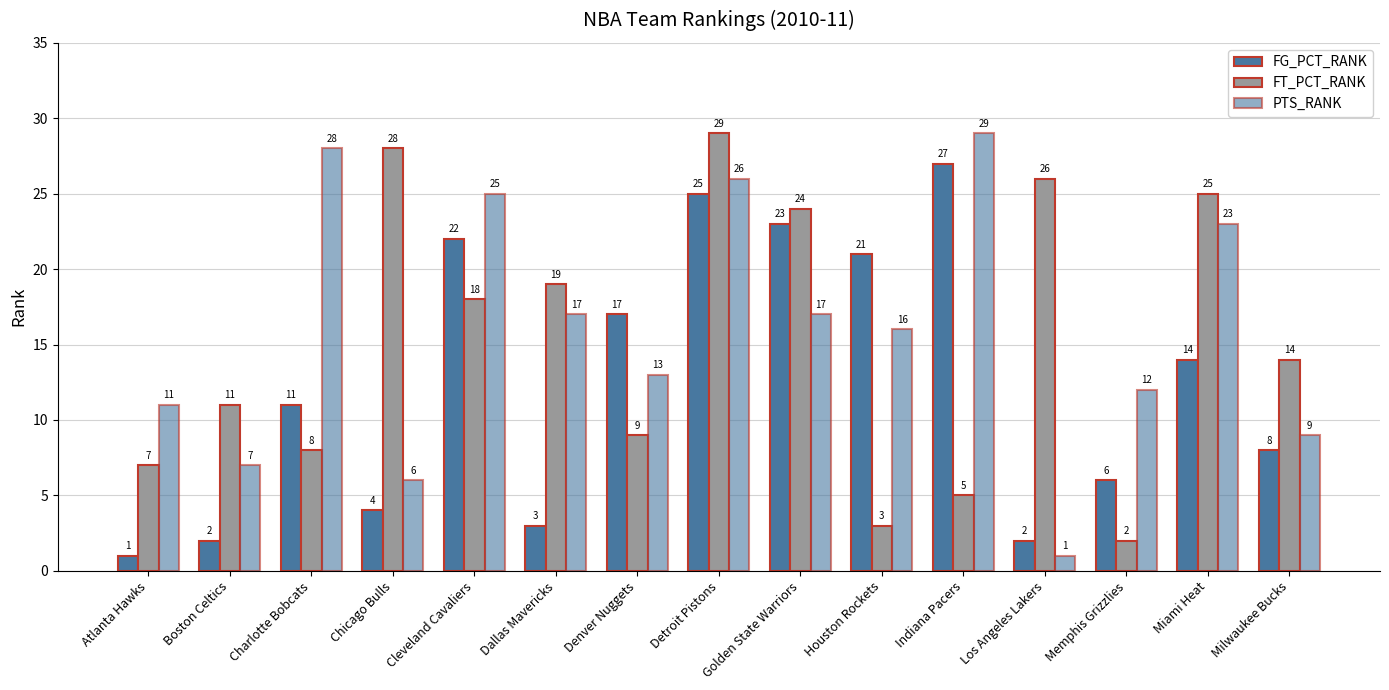

How many data points in FG_PCT_RANK are less than 11?

7